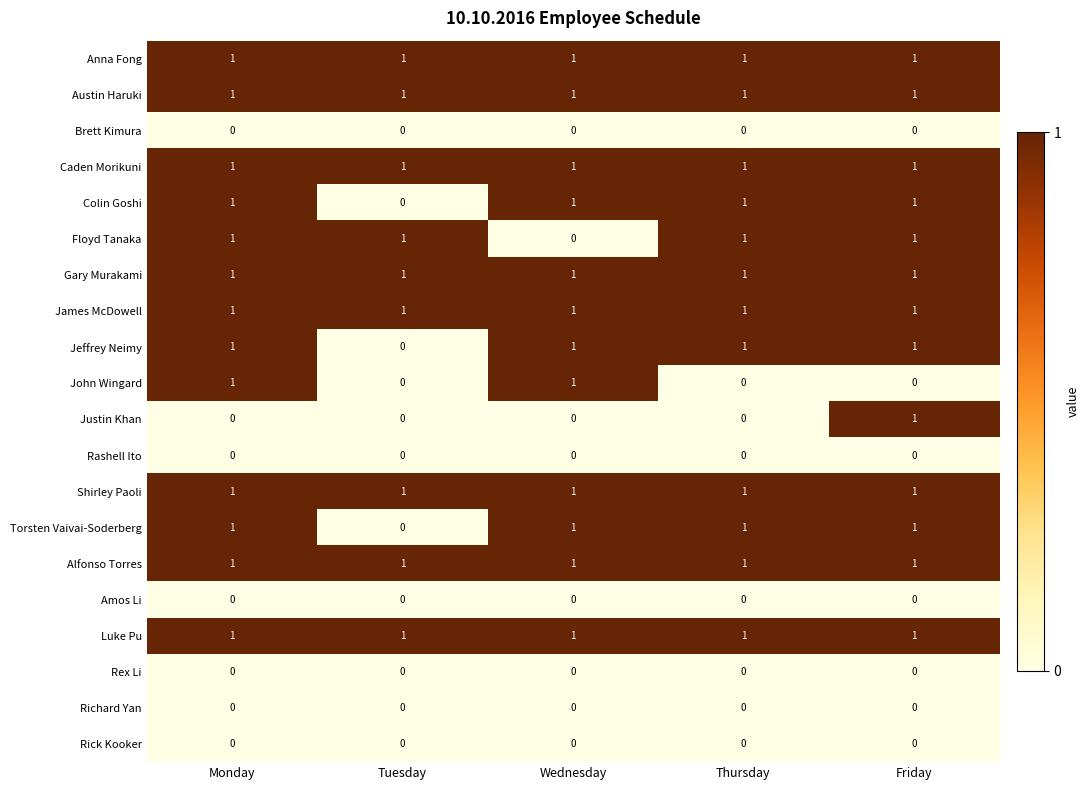

How many series are shown in this chart?

20